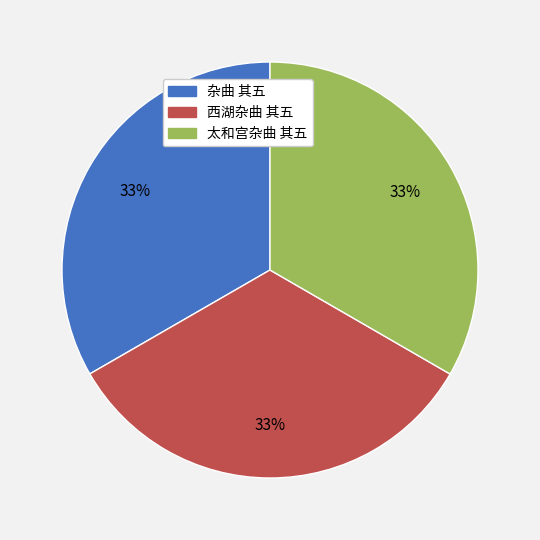

Combined, do 太和宫杂曲 其五 and 西湖杂曲 其五 account for over 50%?

Yes